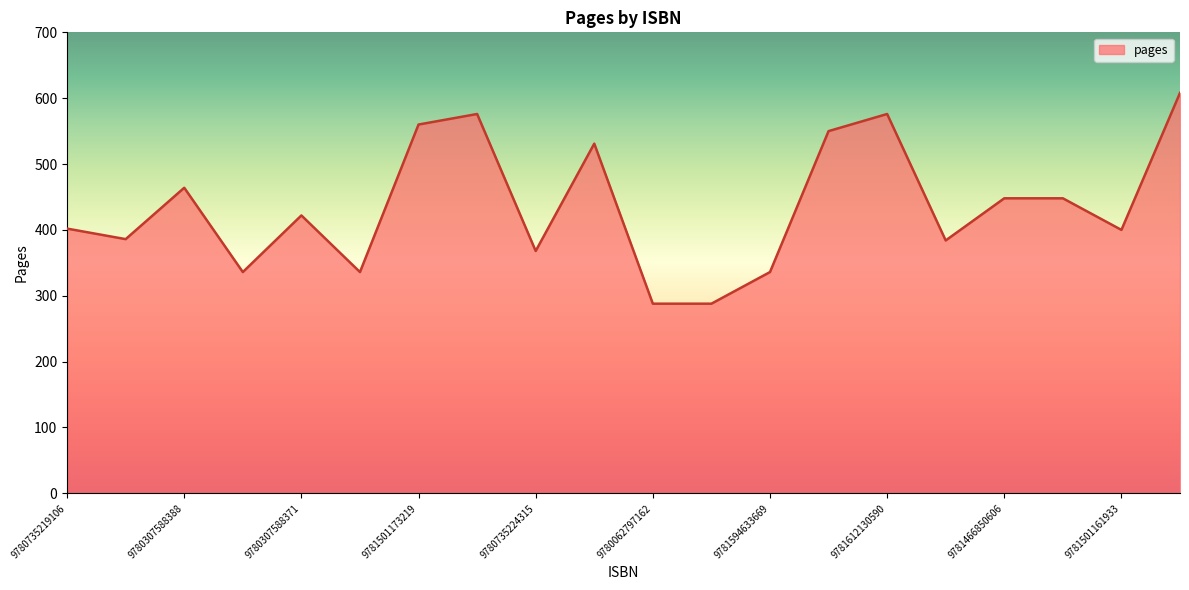

What is the maximum value shown in the chart?

608